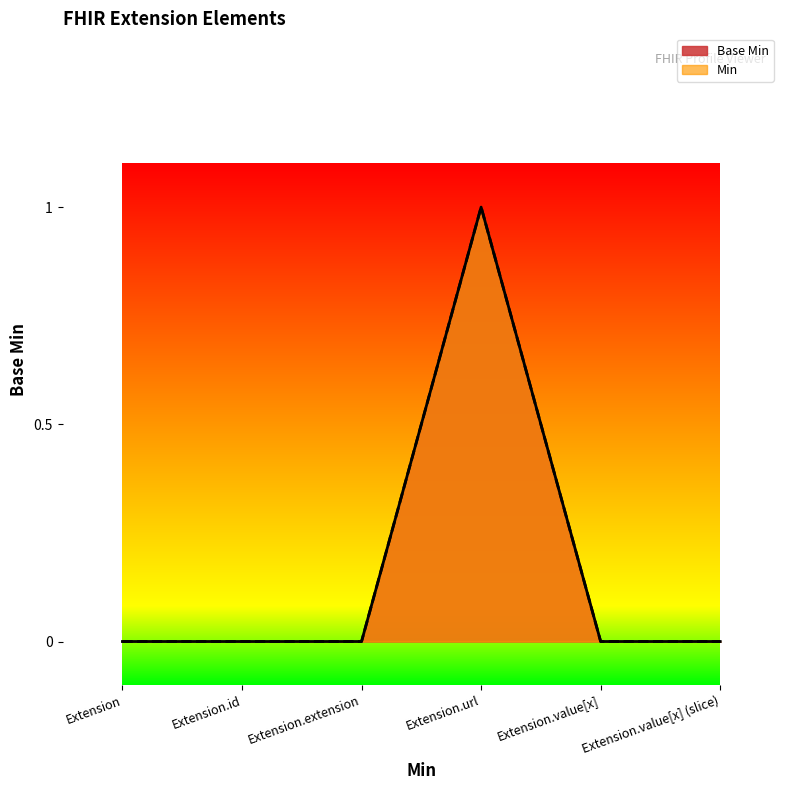

Is it true that the value at Extension.id is 0?

True